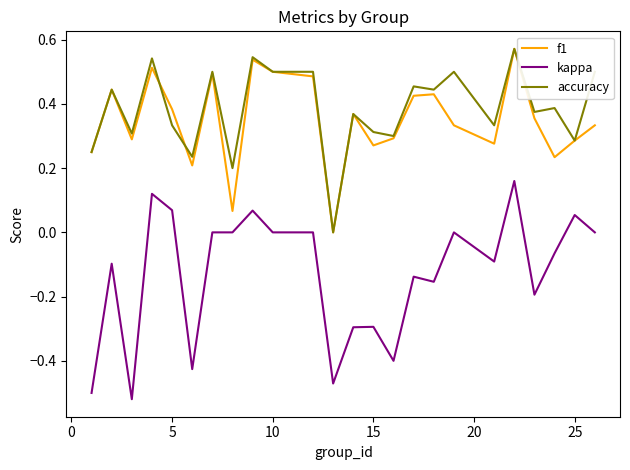

True or false: kappa and f1 cross at least once.

False